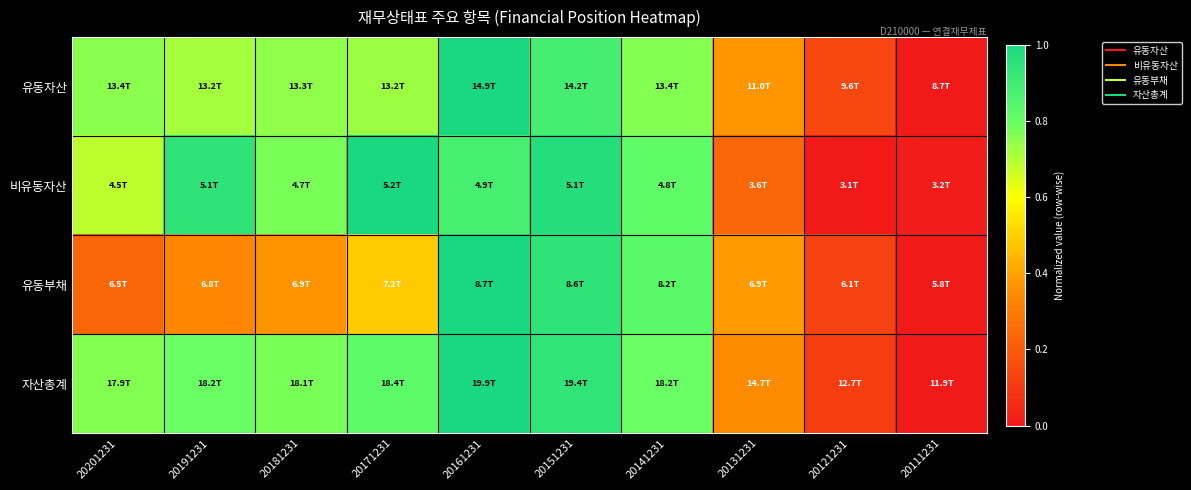

Which has a higher value, 20201231 or 20171231?

20201231